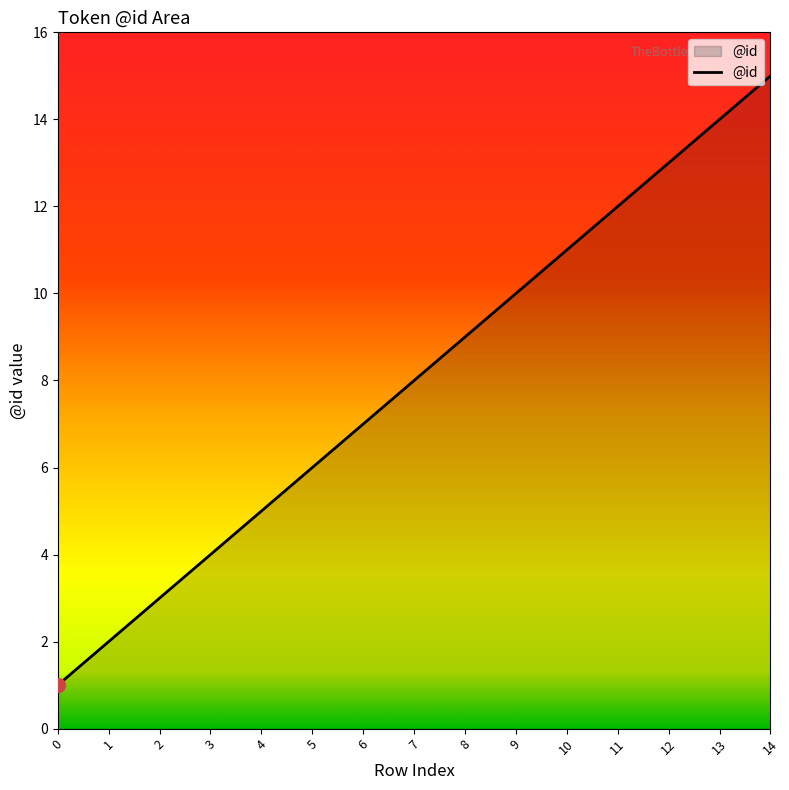

Reading right to left, list all the values displayed in this chart.

15	14	13	12	11	10	9	8	7	6	5	4	3	2	1